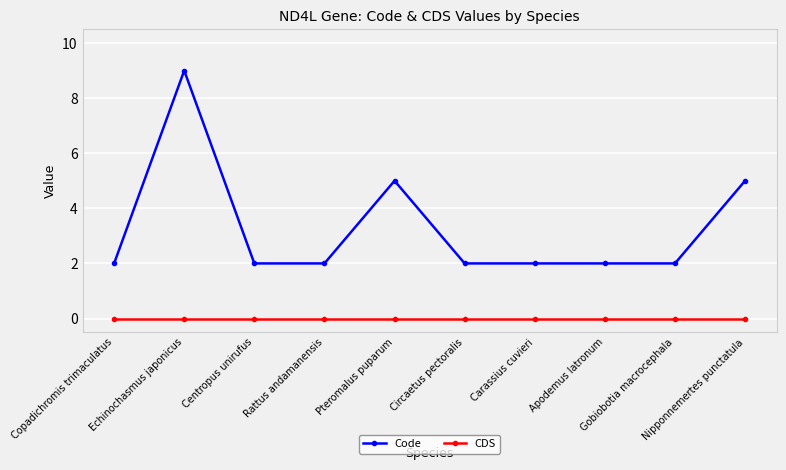

True or false: Code and CDS cross at least once.

False